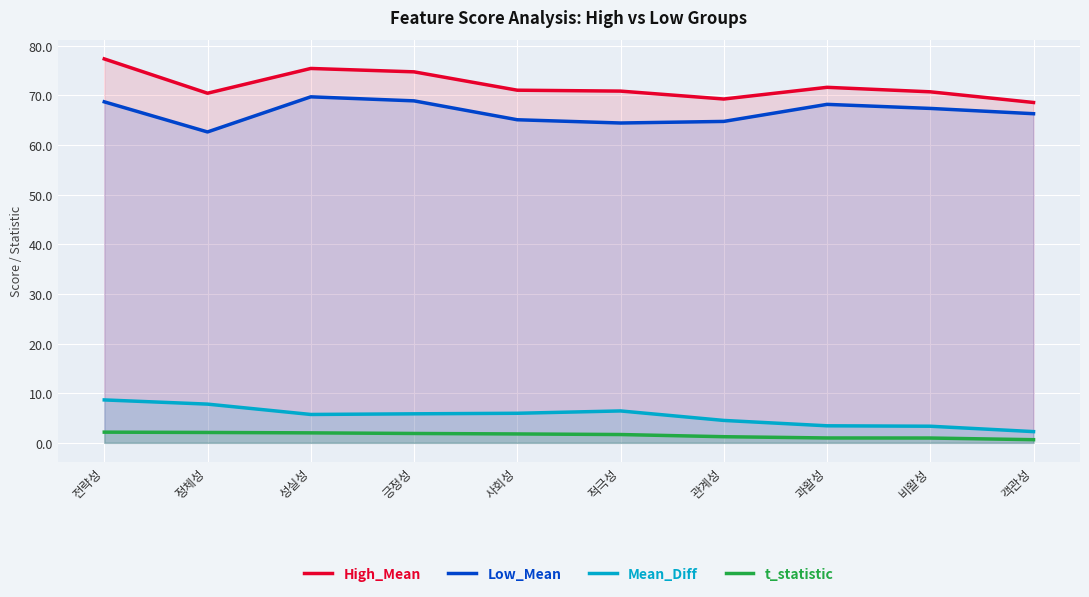

What is the maximum value shown in the chart?

77.3